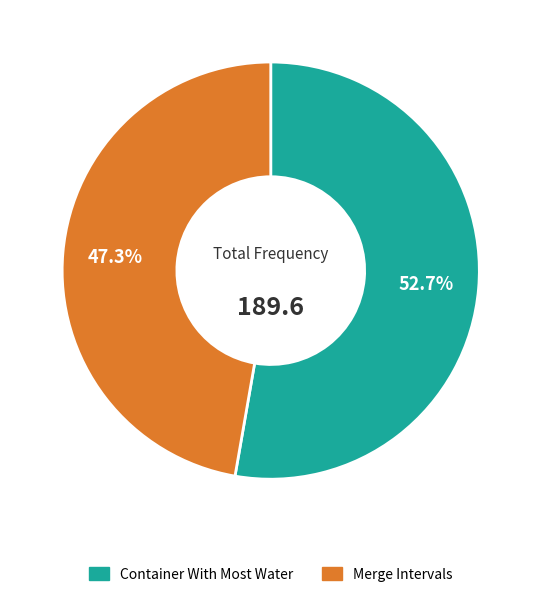

Does Container With Most Water represent more than half of the total?

Yes